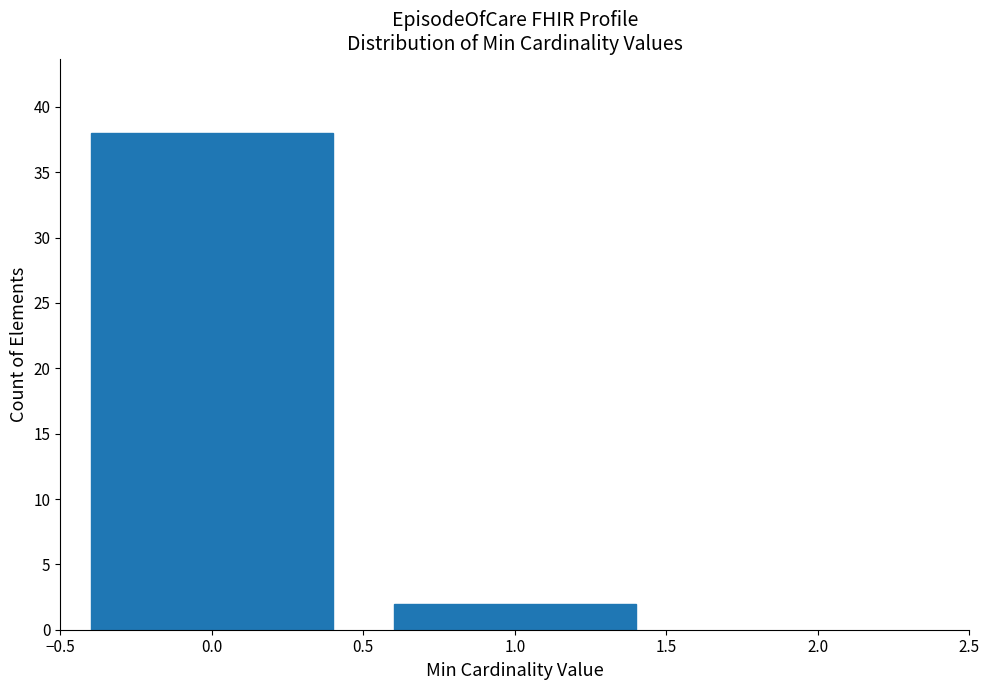

Reading left to right, transcribe all the data shown in this chart.

38	2